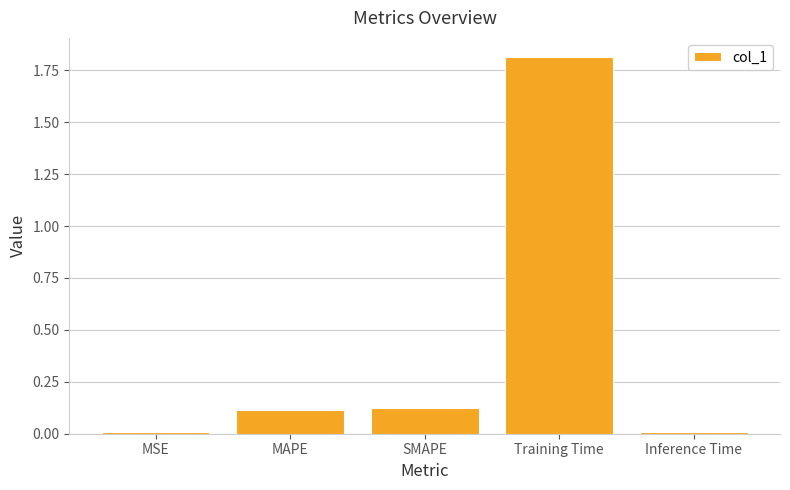

At which category does the chart reach its peak across all series?

Training Time